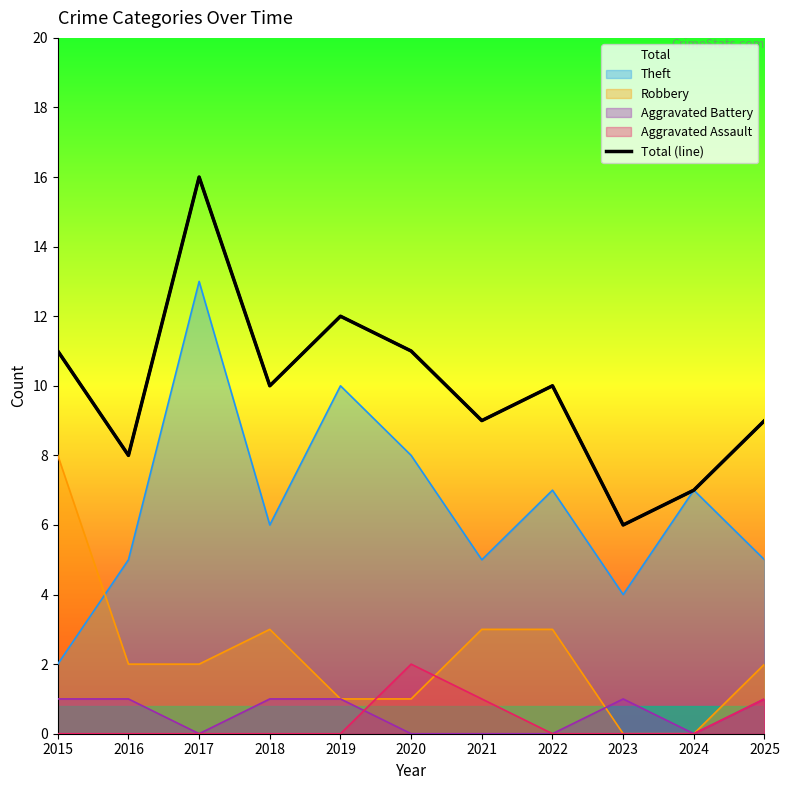

How many interior local valleys (lower than both neighbors) does the data have?

4